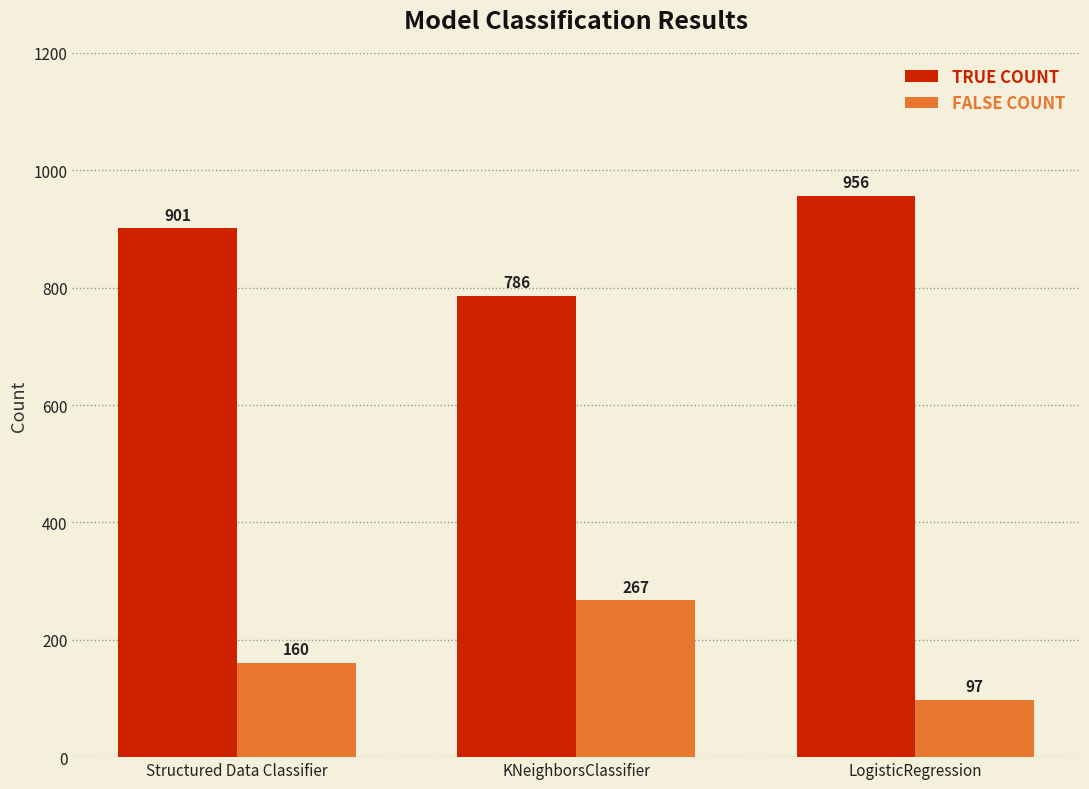

Between Structured Data Classifier and LogisticRegression, which series saw the biggest shift?

FALSE COUNT